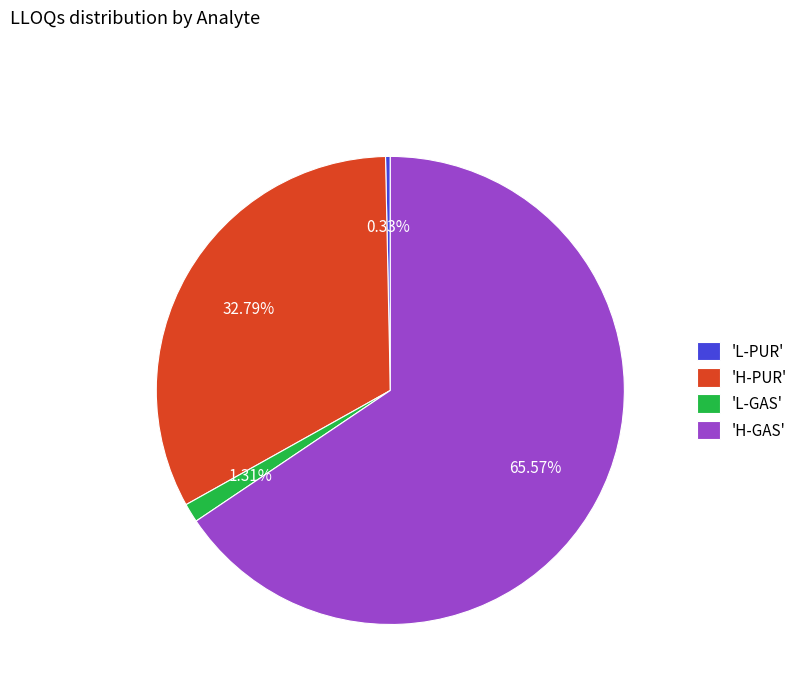

Which category has the biggest portion of the pie?

'H-GAS'